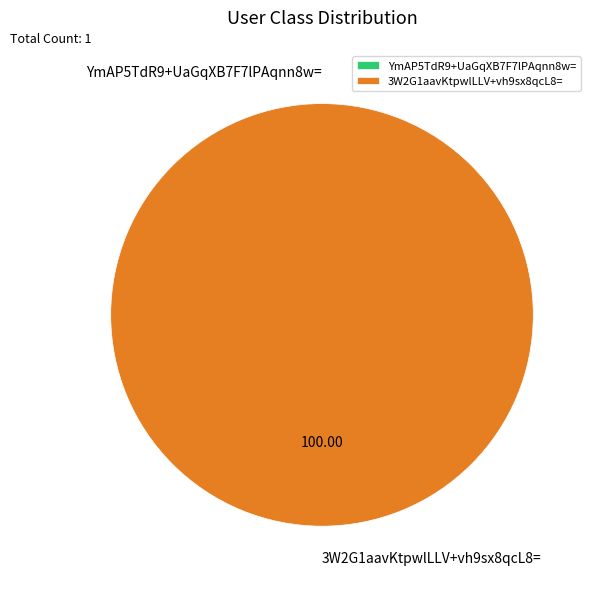

How many slices are in this pie chart?

2